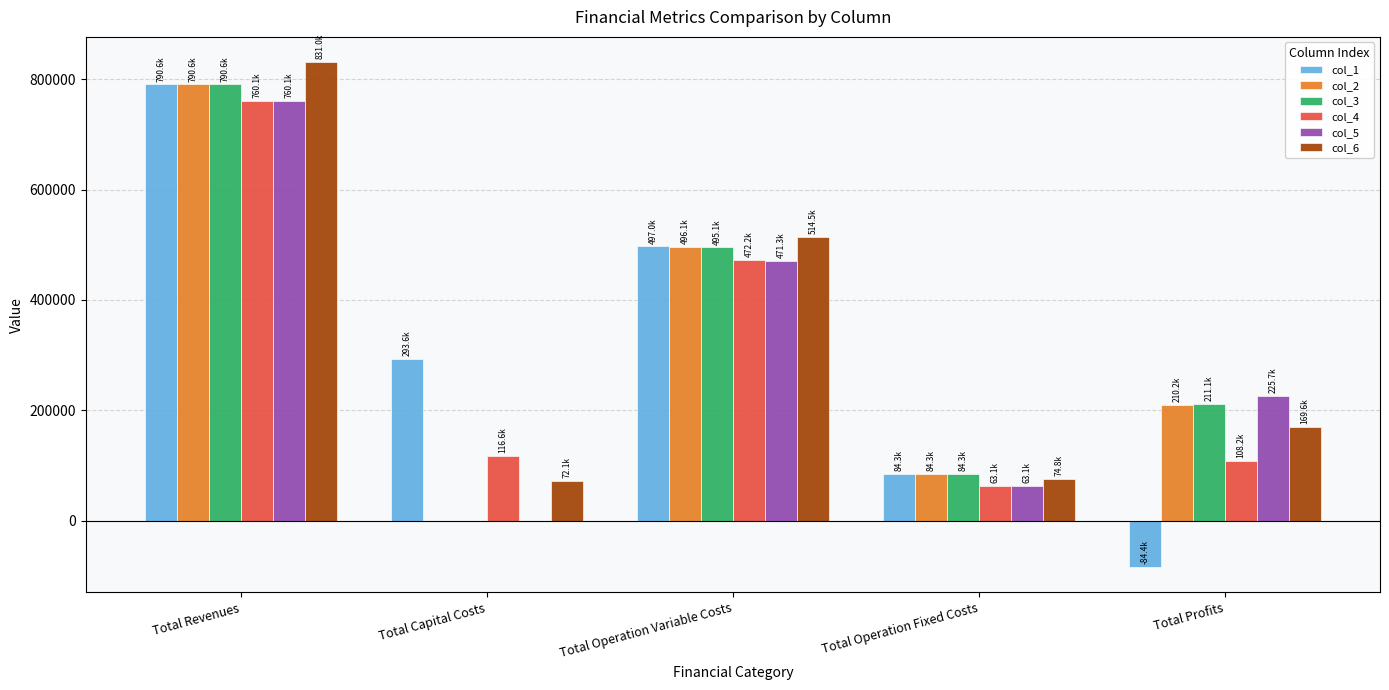

Which series has the widest spread of values?

col_1